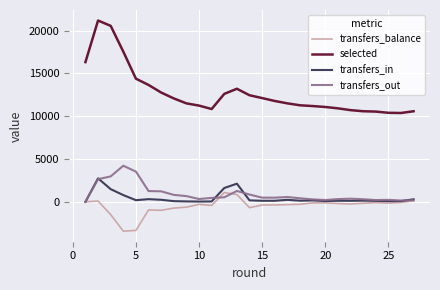

List the series in order of their peak value, lowest first.

transfers_balance, transfers_in, transfers_out, selected